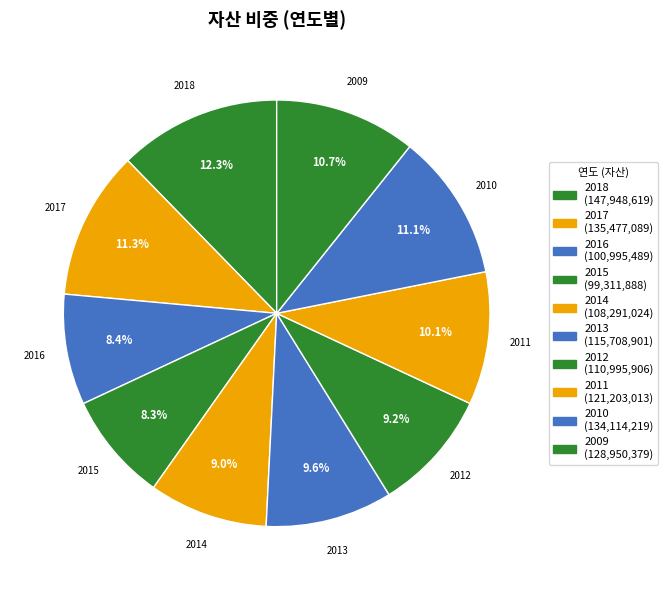

Which has a higher value, 2013 or 2018?

2018